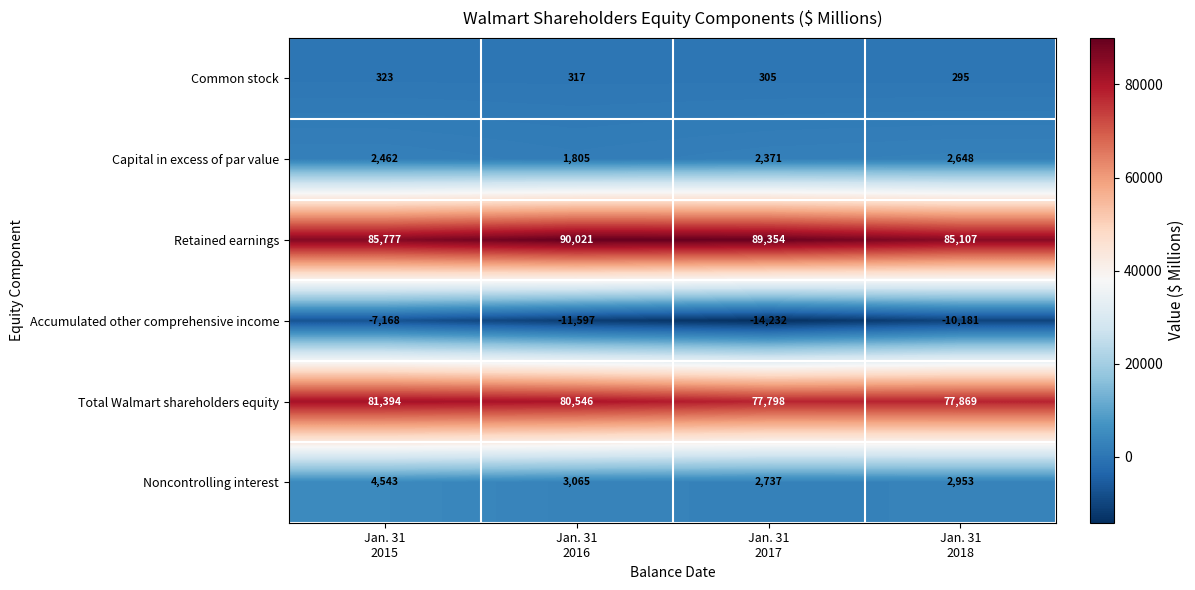

Reading right to left, what are all the values shown in this chart?

Common stock: 295	305	317	323
Capital in excess of par value: 2648	2371	1805	2462
Retained earnings: 85107	89354	90021	85777
Accumulated other comprehensive income: -10181	-14232	-11597	-7168
Total Walmart shareholders equity: 77869	77798	80546	81394
Noncontrolling interest: 2953	2737	3065	4543